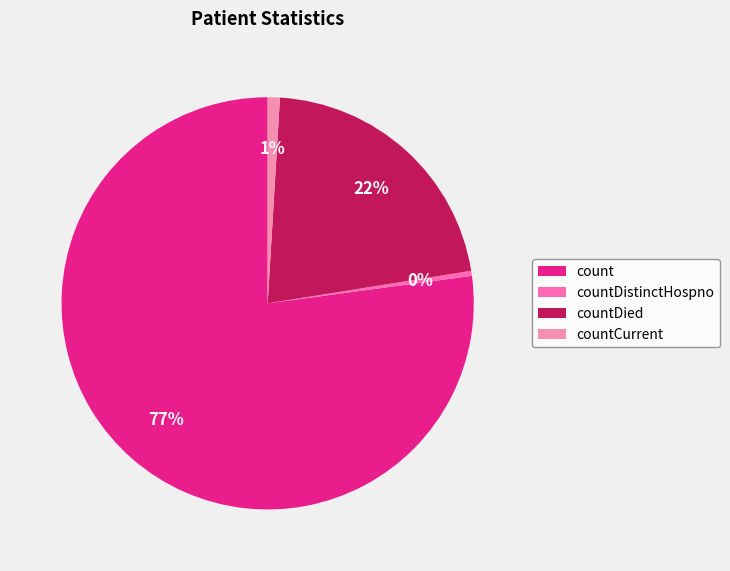

To the nearest percent, what is the difference between the countDied and count slice percentages?

56%